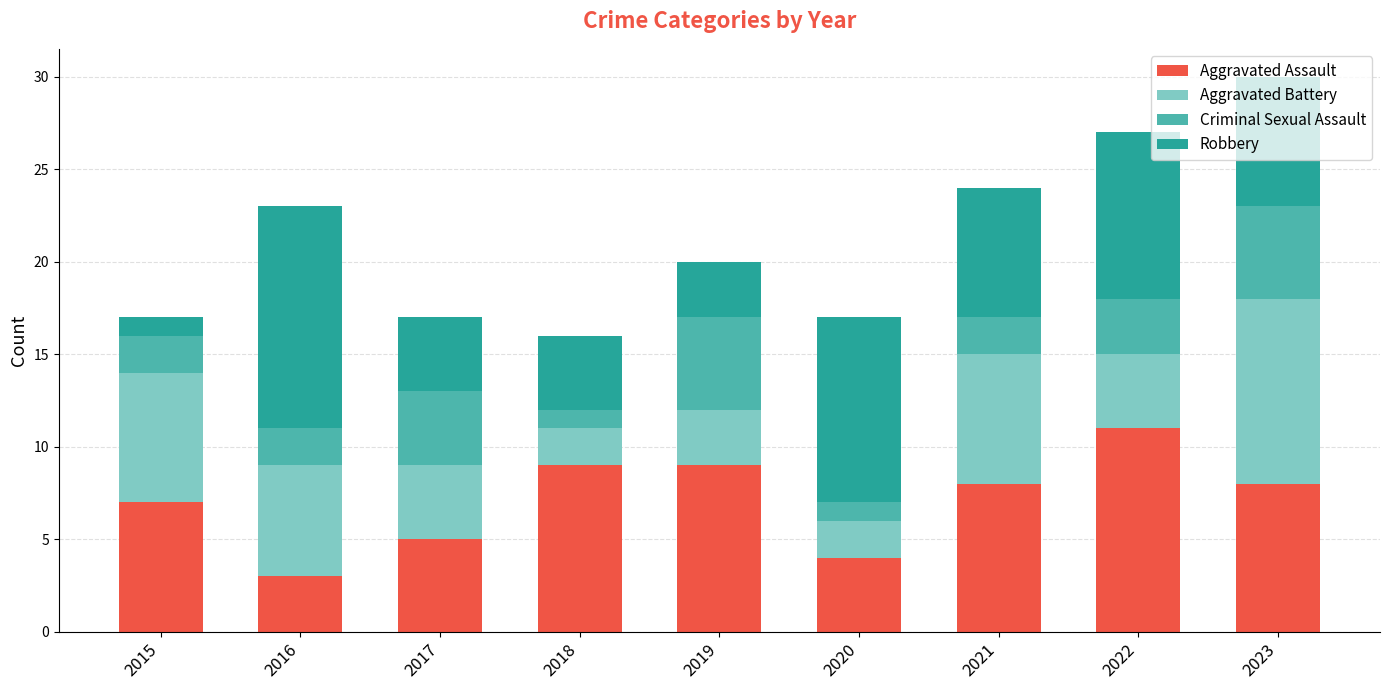

What is the highest value of the Aggravated Assault series?

11